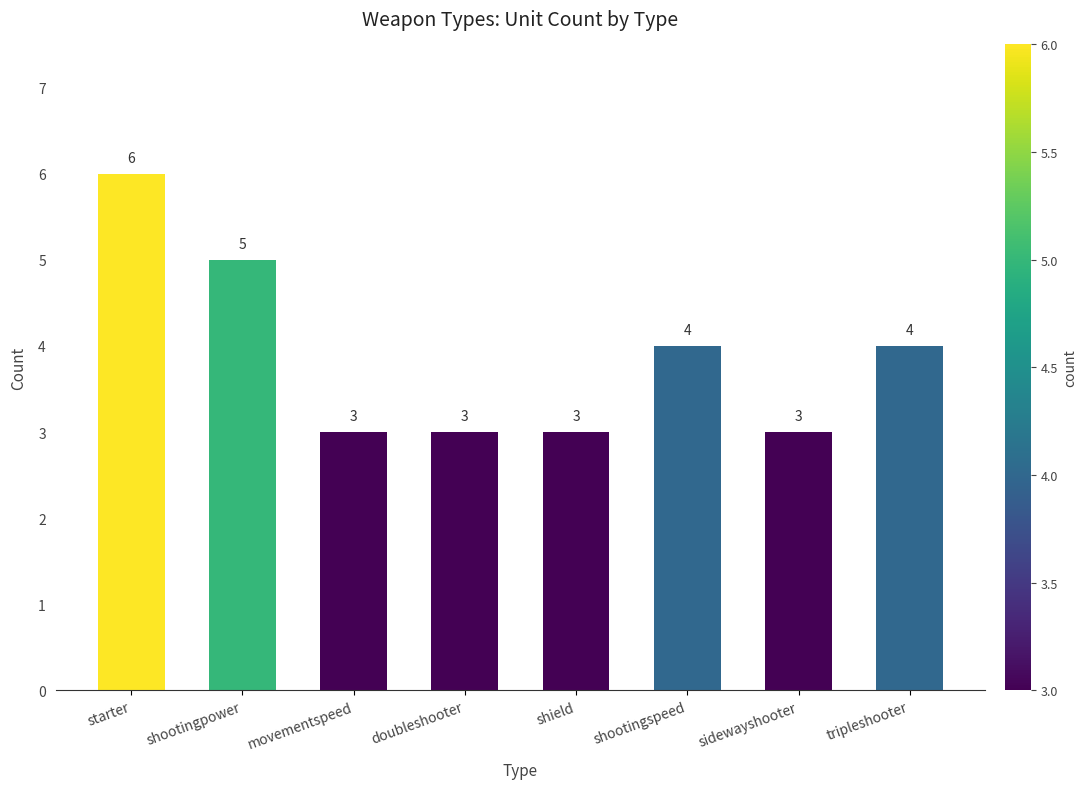

Reading left to right, transcribe all the data shown in this chart.

6	5	3	3	3	4	3	4